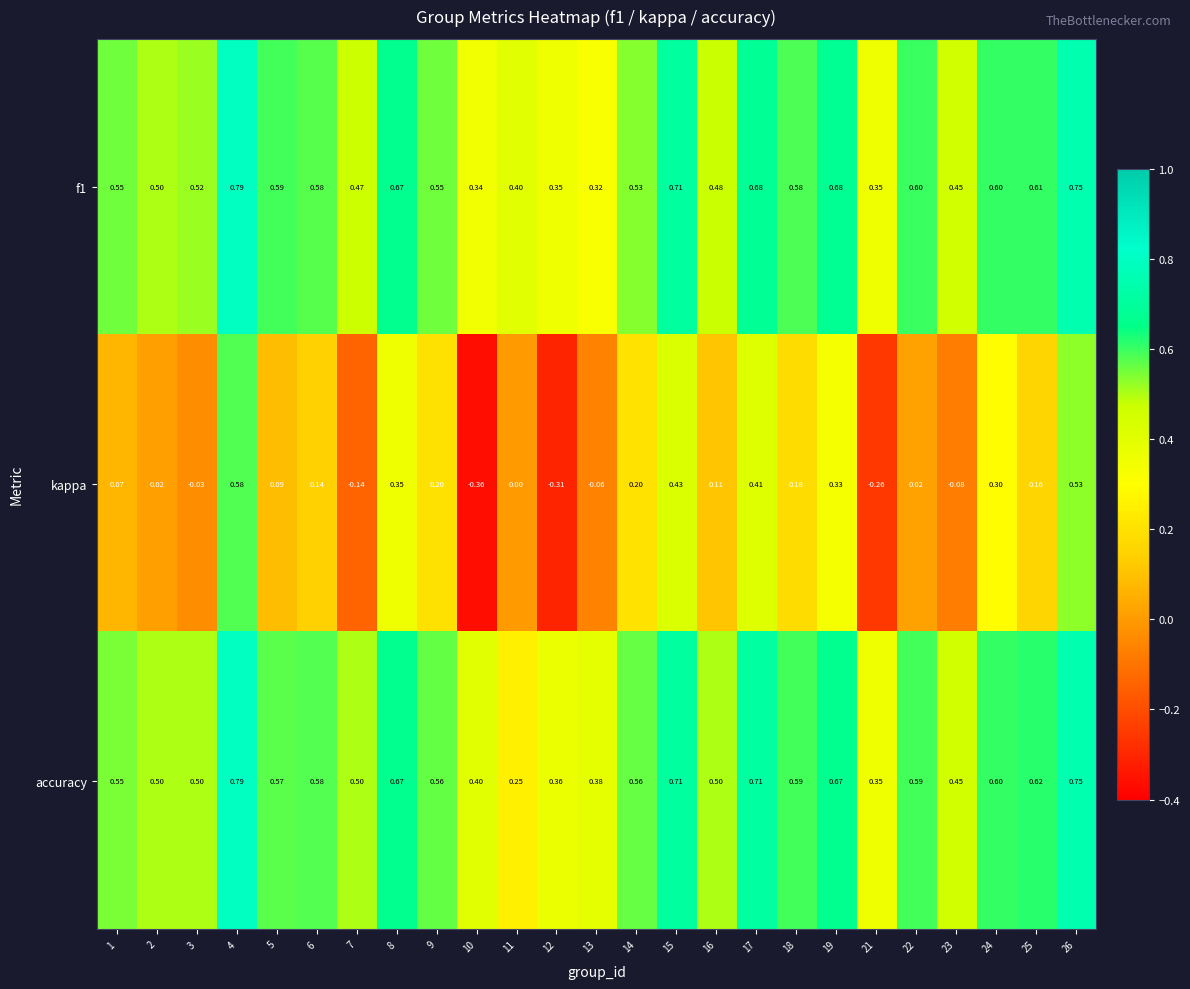

Which series has the largest range (max minus min)?

kappa